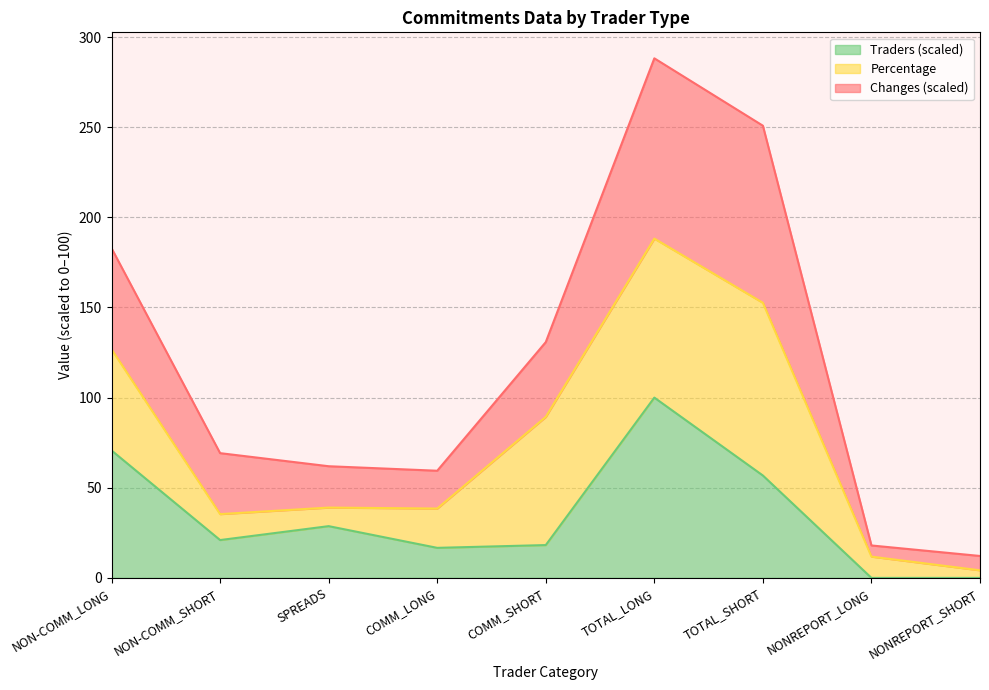

List the labels in order of Traders value, largest first.

TOTAL_LONG, NON-COMM_LONG, TOTAL_SHORT, SPREADS, NON-COMM_SHORT, COMM_SHORT, COMM_LONG, NONREPORT_LONG, NONREPORT_SHORT